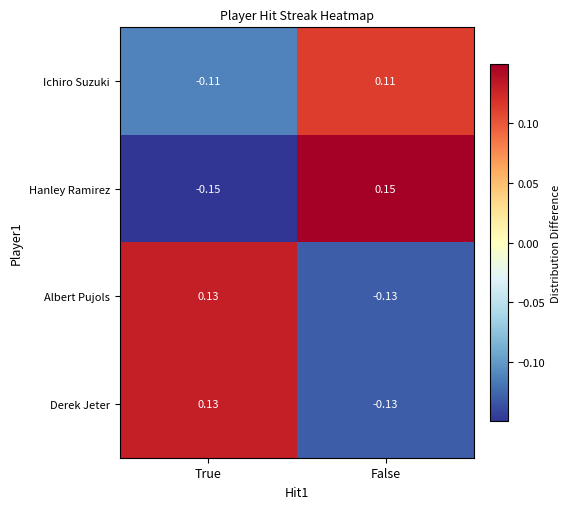

At which label is Hanley Ramirez closest to 0?

True